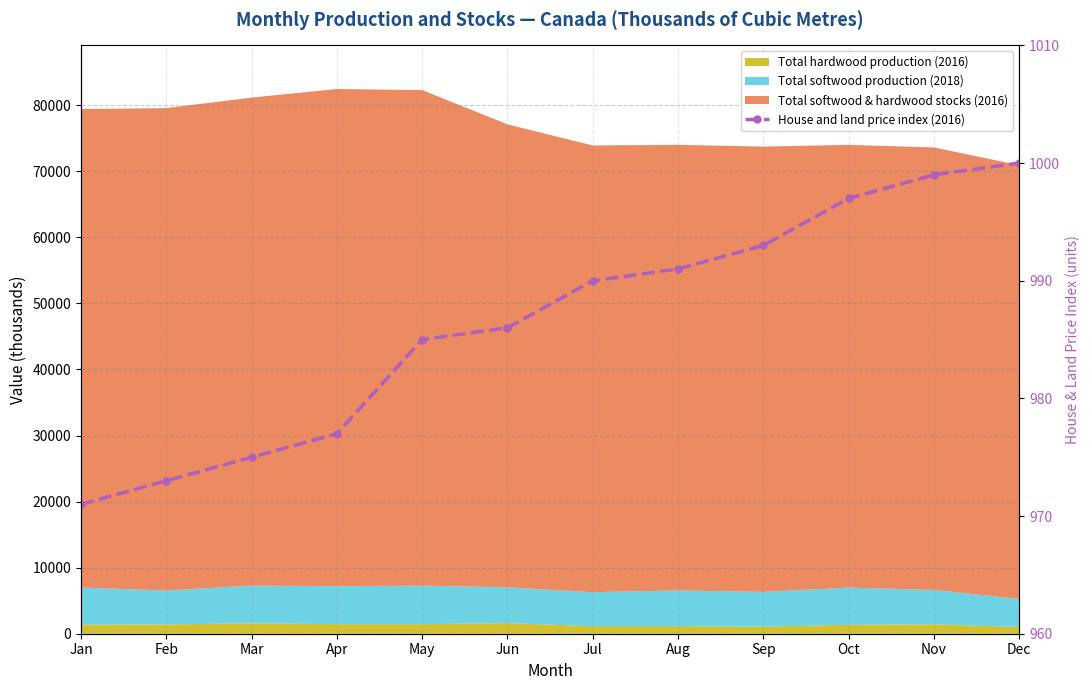

Between May and Apr, which is larger?

May